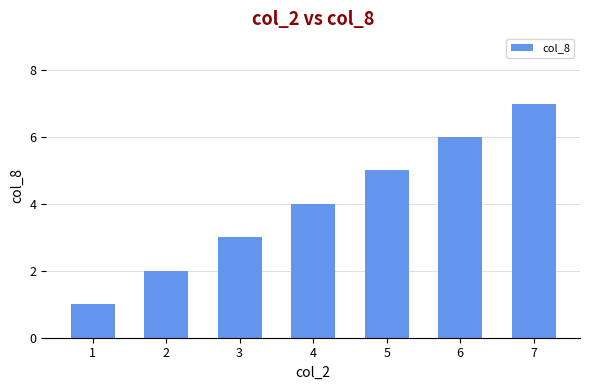

Are the bars horizontal?

No